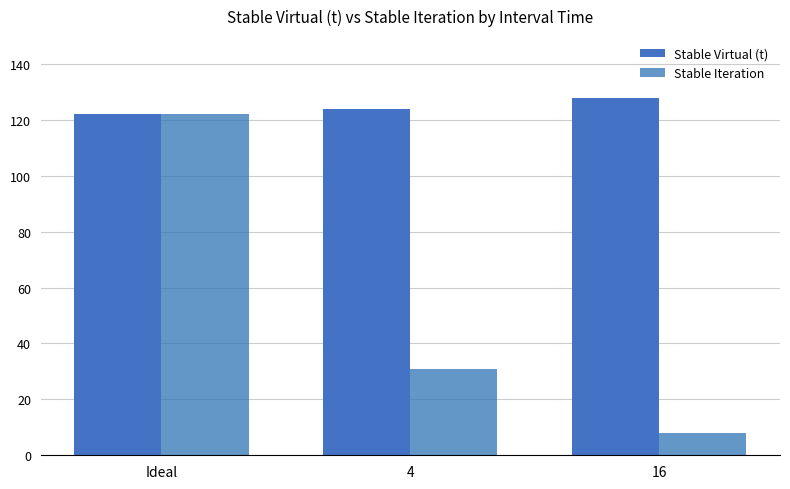

List the labels in order of Stable Virtual (t) value, largest first.

16, 4, Ideal